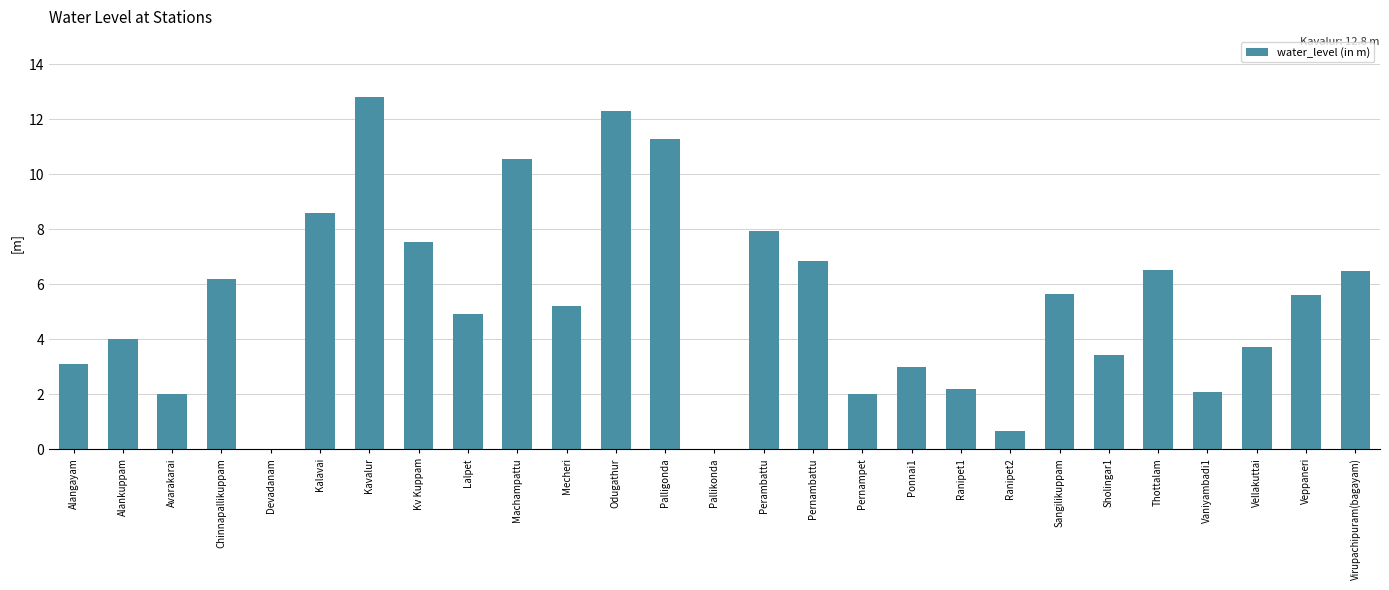

Reading right to left, extract all data points from this chart.

6.5	5.6	3.7	2.1	6.5	3.4	5.6	0.7	2.2	3.0	2.0	6.9	7.9	0.0	11.3	12.3	5.2	10.6	4.9	7.5	12.8	8.6	0.0	6.2	2.0	4.0	3.1